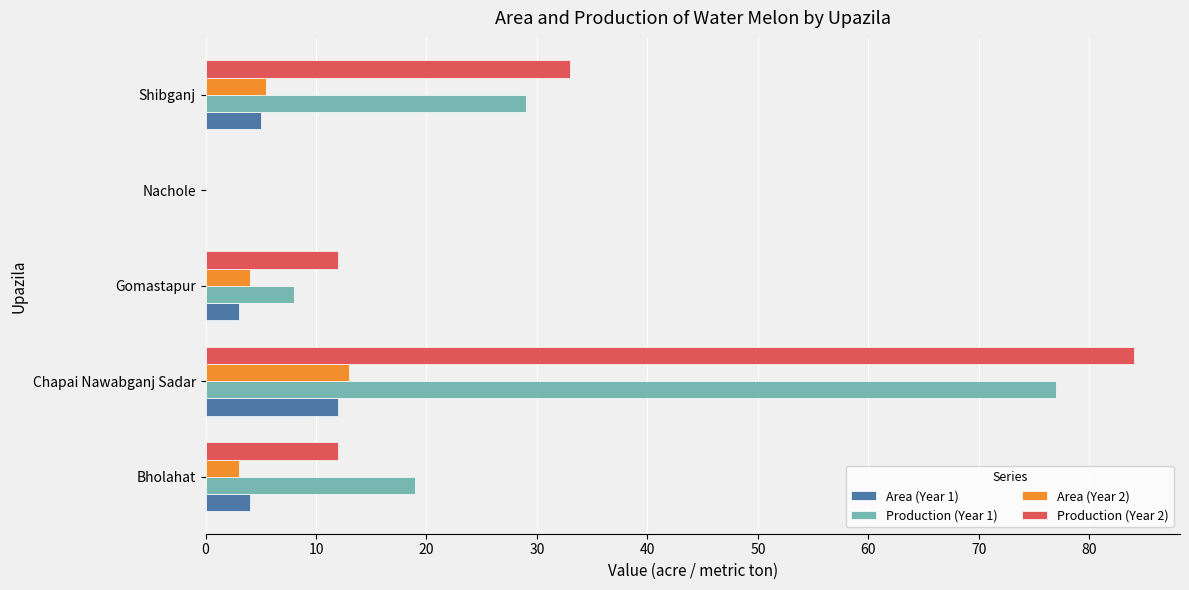

At which label is Production (Year 2) closest to 42?

Shibganj